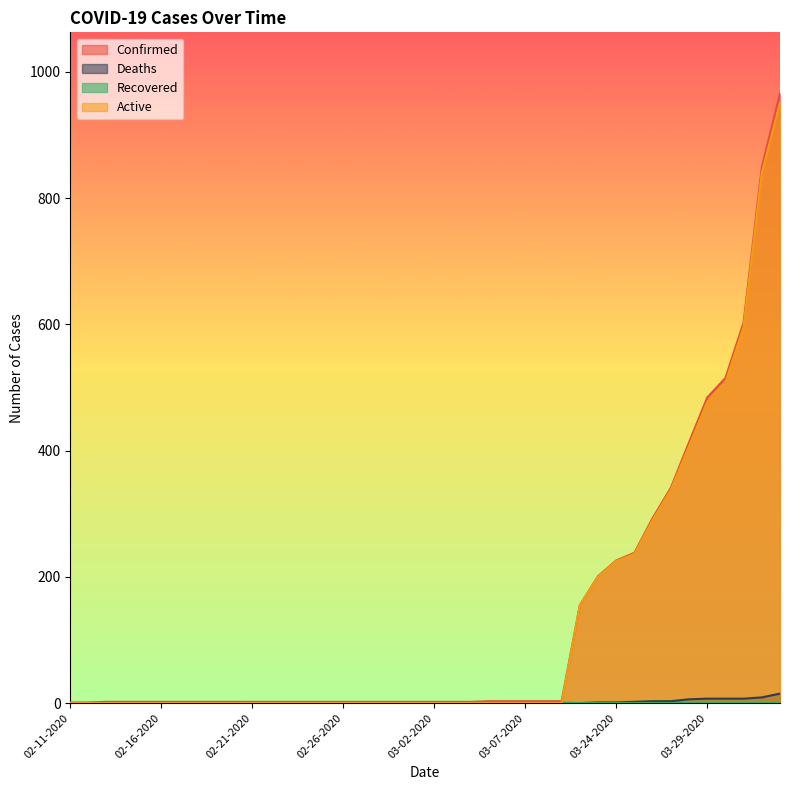

How many lines are shown in the chart?

4